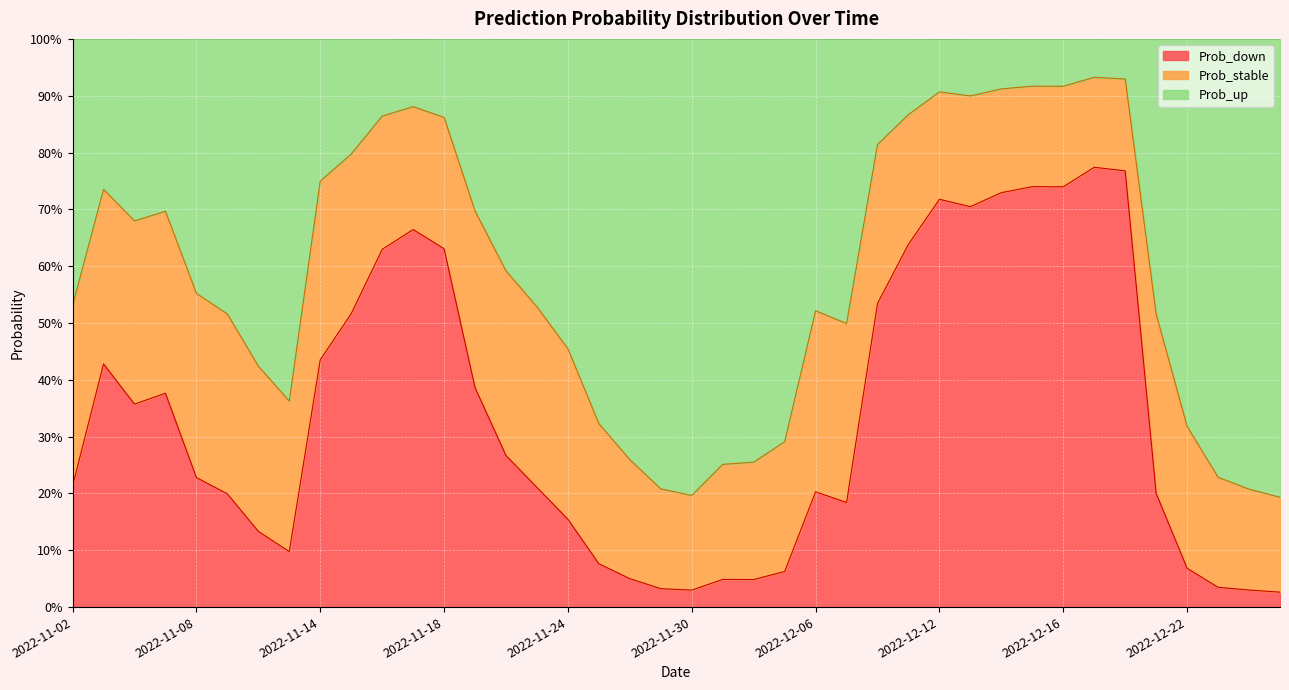

What is the value of the Prob_down point at the 16th from the left?

0.2